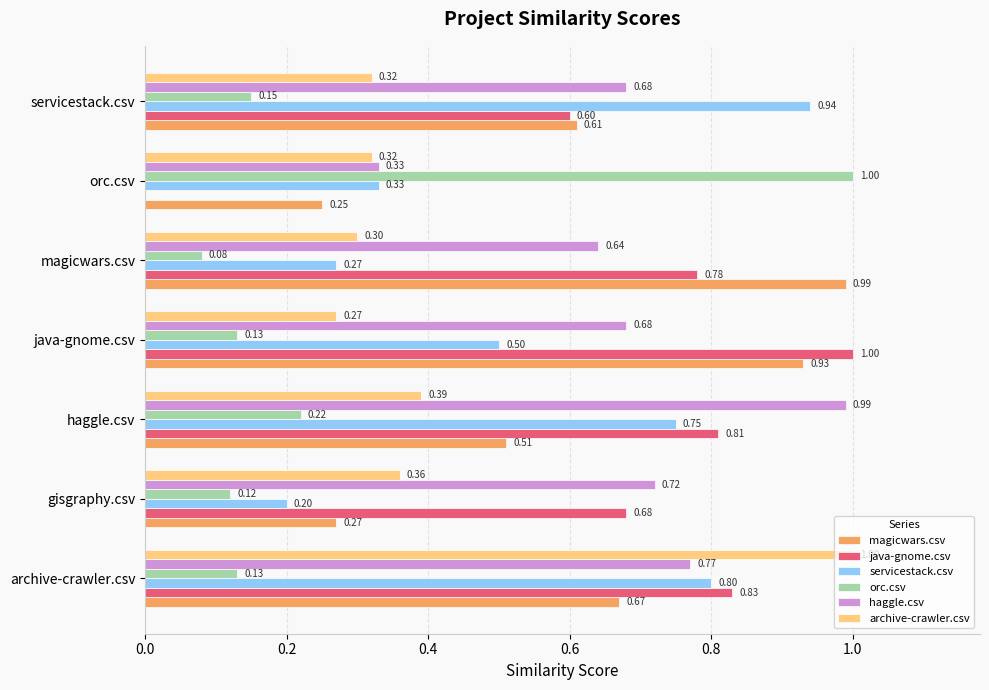

Is the value of archive-crawler.csv at archive-crawler.csv greater than the value of orc.csv at magicwars.csv?

Yes